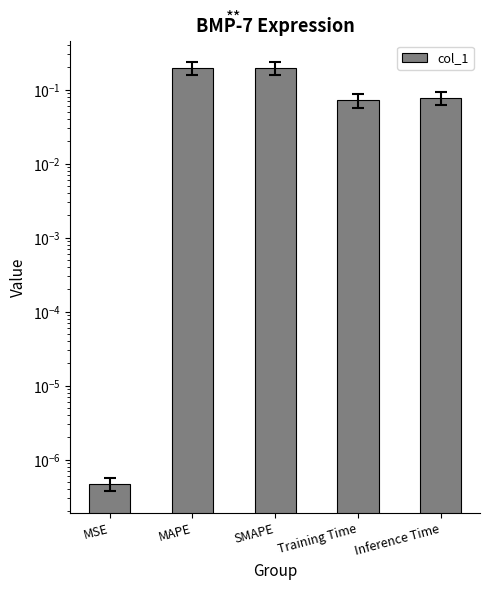

The chart shows a value of 0.2 at SMAPE. True or false?

True